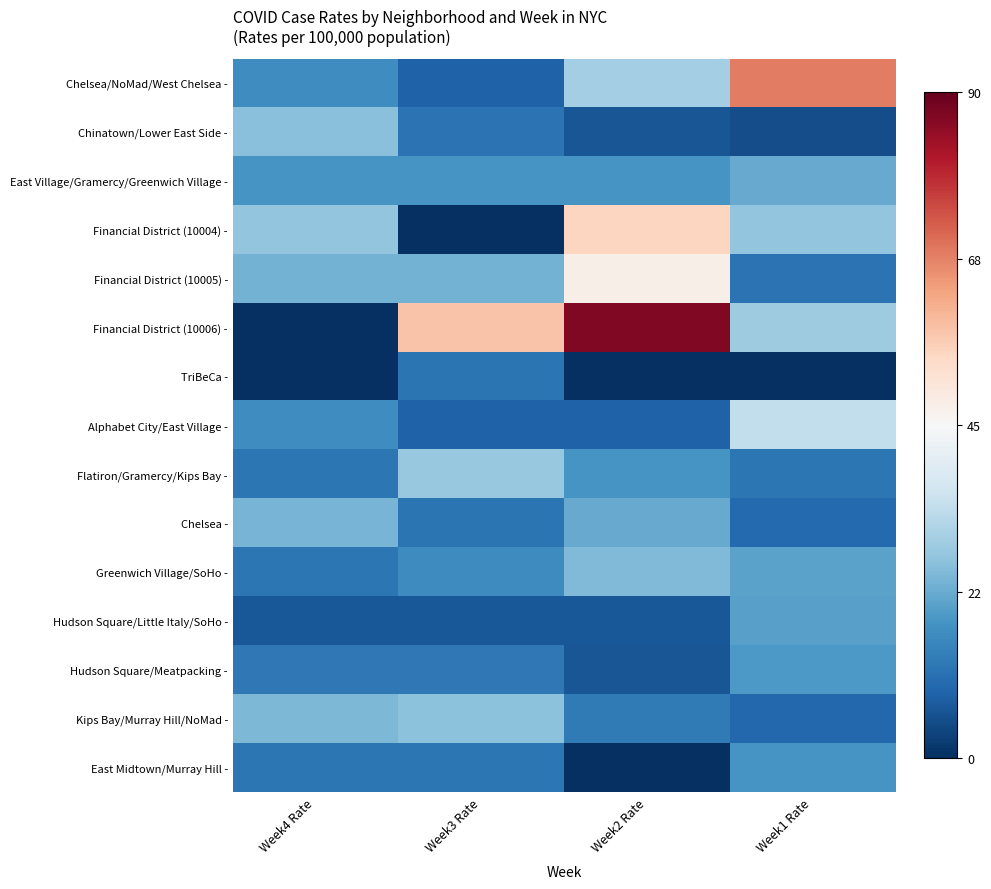

Between Week3 Rate and Week2 Rate, which series saw the biggest shift?

Financial District (10004) -